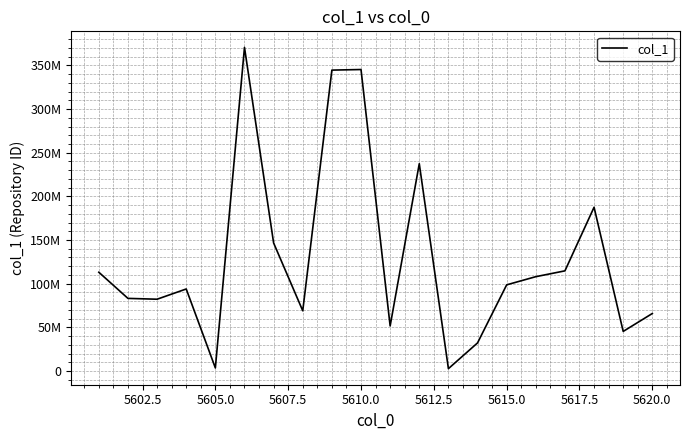

What is the maximum value shown in the chart?

370701106